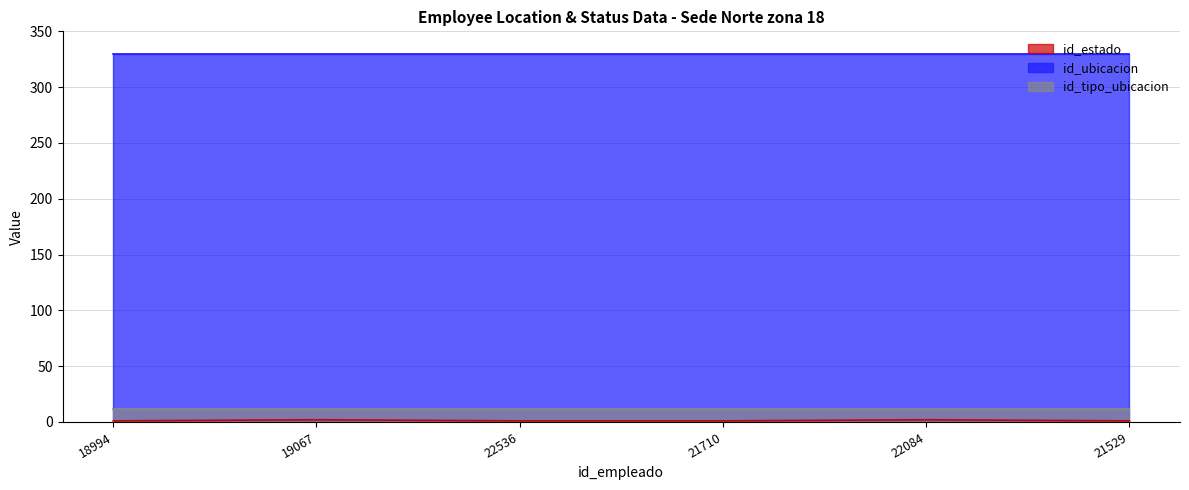

True or false: id_estado and id_ubicacion intersect in this chart.

False